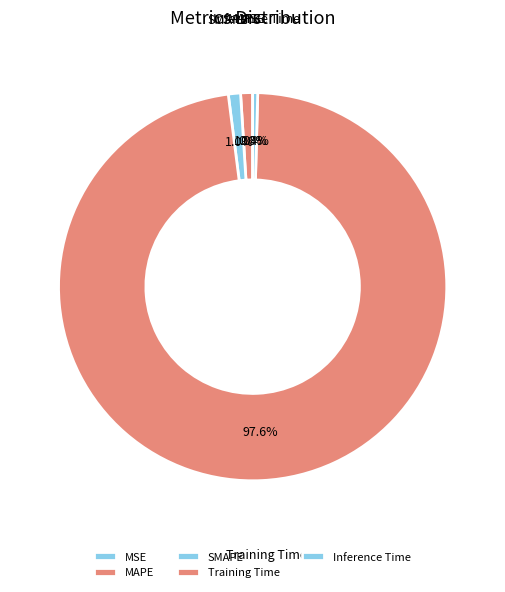

The Inference Time slice represents 15% of the pie. True or false?

False